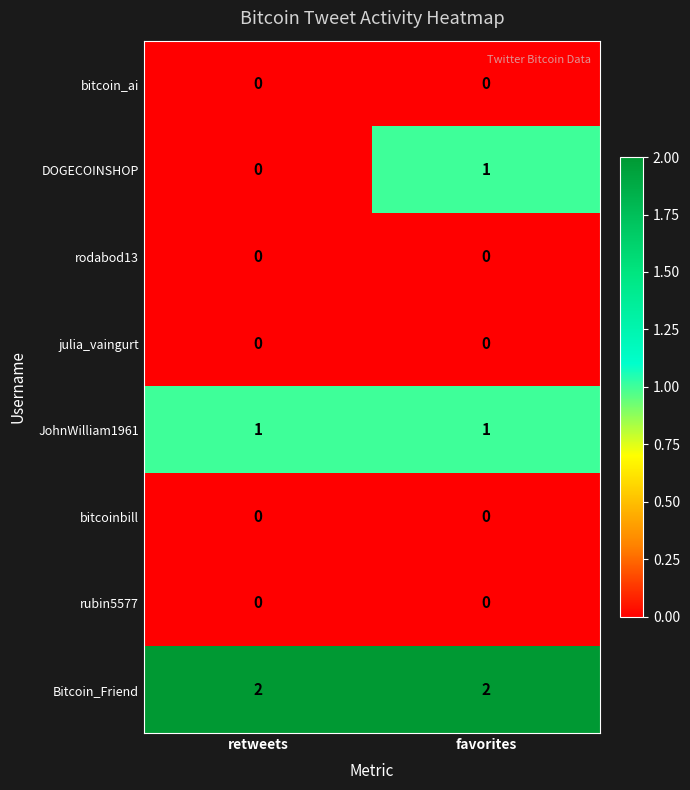

Which series has the largest total across all categories?

Bitcoin_Friend